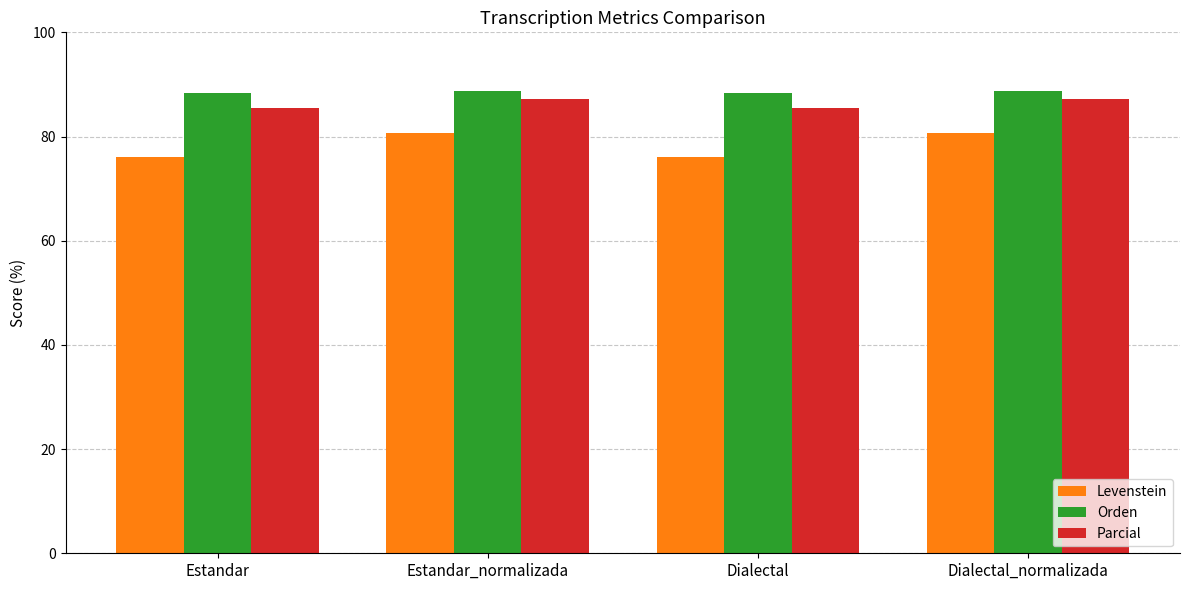

What is the value of the Parcial bar at the 4th from the left?

87.2